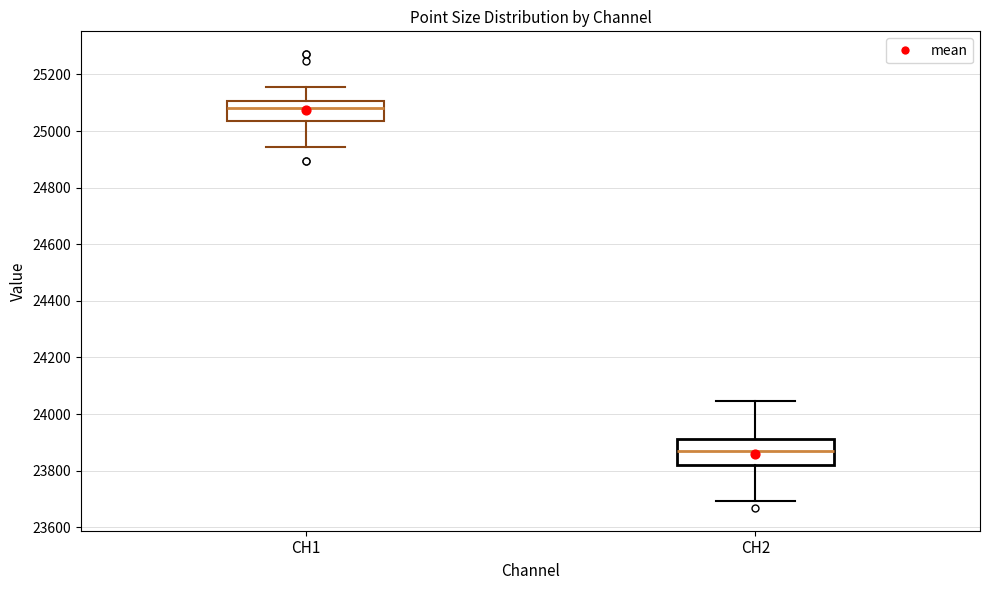

Which box is the tallest, from its lower edge to its upper edge?

CH2